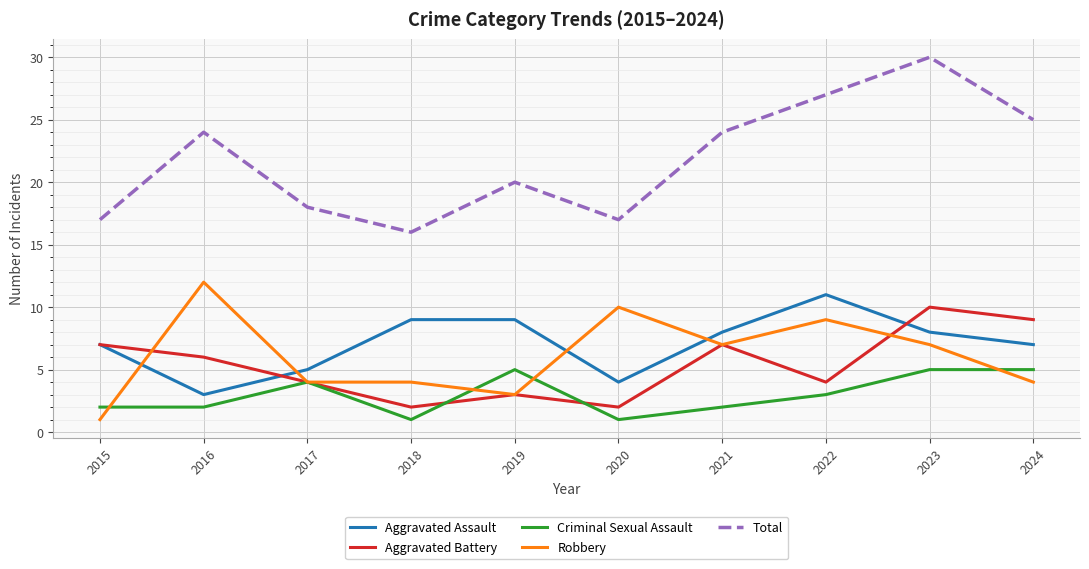

True or false: Criminal Sexual Assault has a value of 4 at 2017.

True